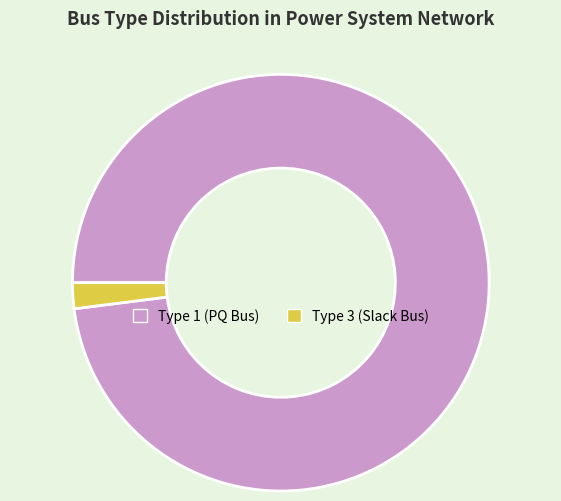

Is it true that Type 1 (PQ Bus) is 93% of the pie?

False